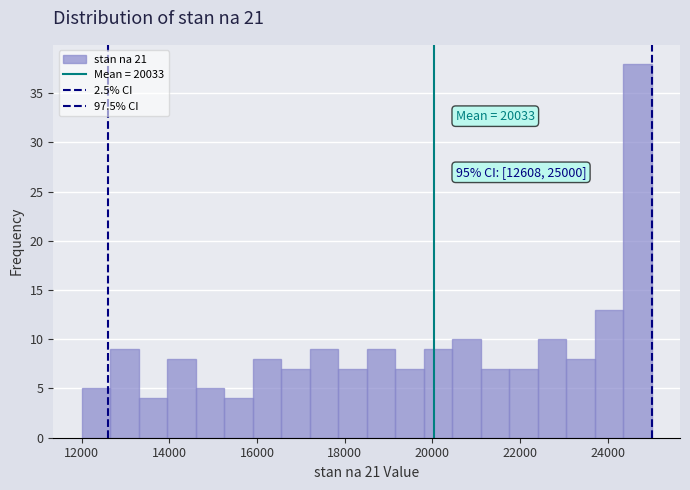

Around what value on the x-axis is the tallest bar? Give the approximate position of its centre, as read against the axis.

24600